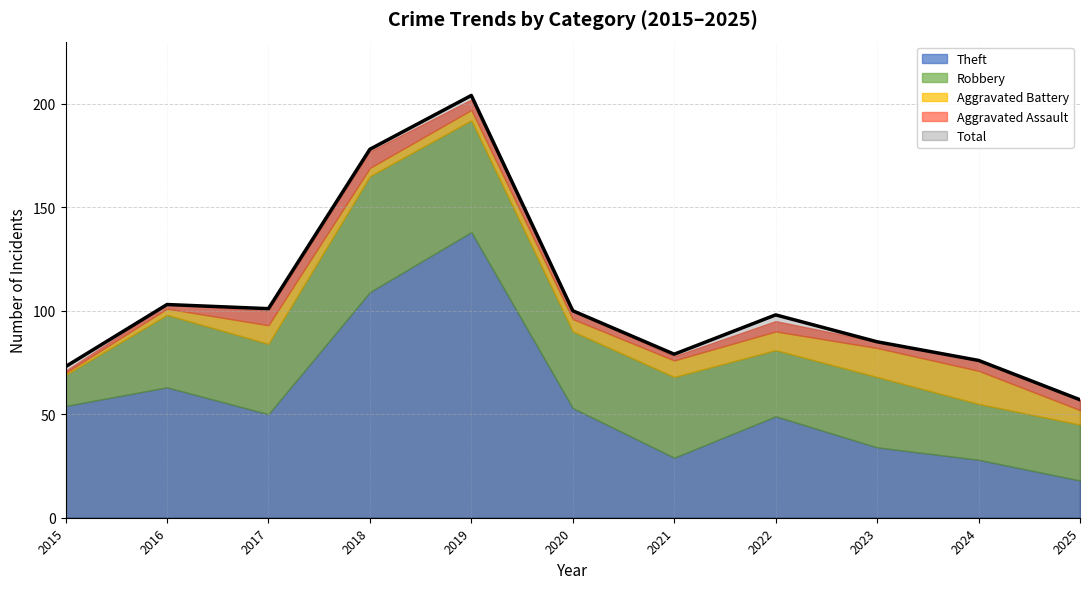

True or false: Robbery and Total intersect in this chart.

False